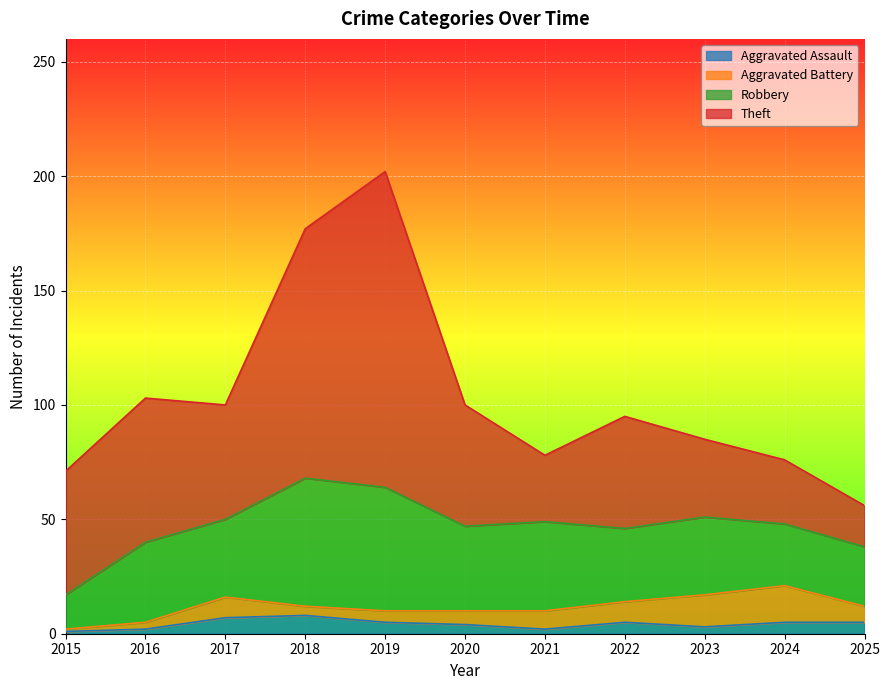

At which category is the sum across all series the highest?

2019